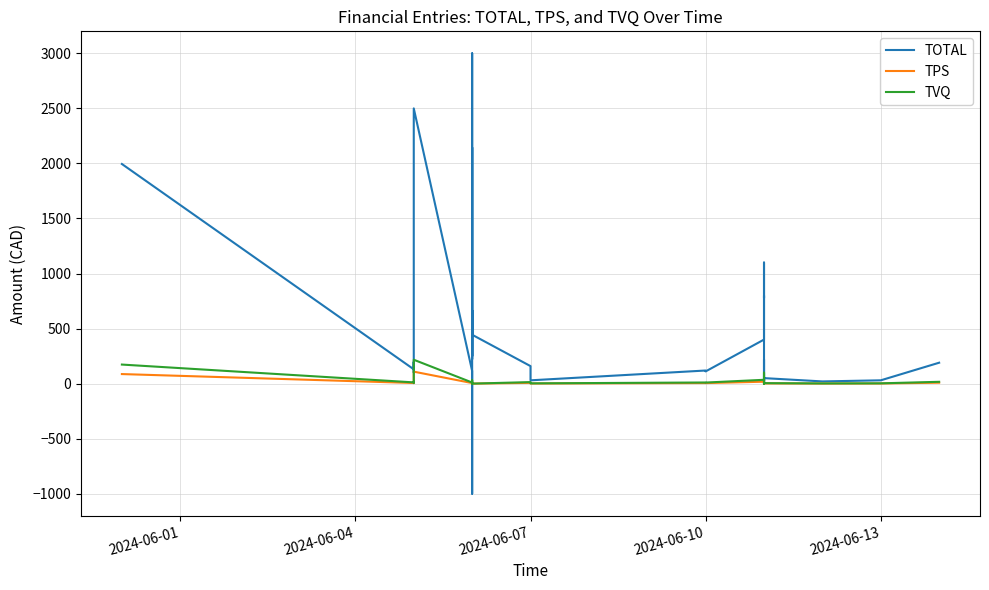

Reading left to right, transcribe all the data shown in this chart.

TOTAL: 1995.0	129.9	195.8	101.0	2500.0	115.0	-1000.0	3000.0	249.9	345.1	1995.0	2145.0	395.0	222.0	222.0	444.0	666.0	444.0	159.0	91.0	29.9	119.0	111.0	400.0	800.0	777.0	1099.8	100.0	60.0	23.9	219.9	19.9	40.0	19.9	9.9	29.9	50.0	19.9	29.9	189.9
TPS: 86.8	5.7	8.5	4.4	108.7	5.0	0.0	0.0	0.0	15.0	0.0	0.0	0.0	0.0	0.0	0.0	0.0	0.0	6.9	4.0	1.1	5.2	4.8	17.4	34.8	33.8	0.0	4.3	2.6	1.0	9.6	0.0	1.7	0.9	0.4	1.3	2.2	0.8	1.3	8.3
TVQ: 173.1	11.3	16.9	8.8	216.9	10.0	0.0	0.0	21.7	29.9	0.0	0.0	0.0	0.0	0.0	0.0	0.0	0.0	13.8	7.9	2.2	10.3	9.6	34.7	69.4	67.4	99.8	8.7	5.2	2.1	19.1	0.0	3.5	1.7	0.9	2.6	4.3	1.6	2.6	16.5